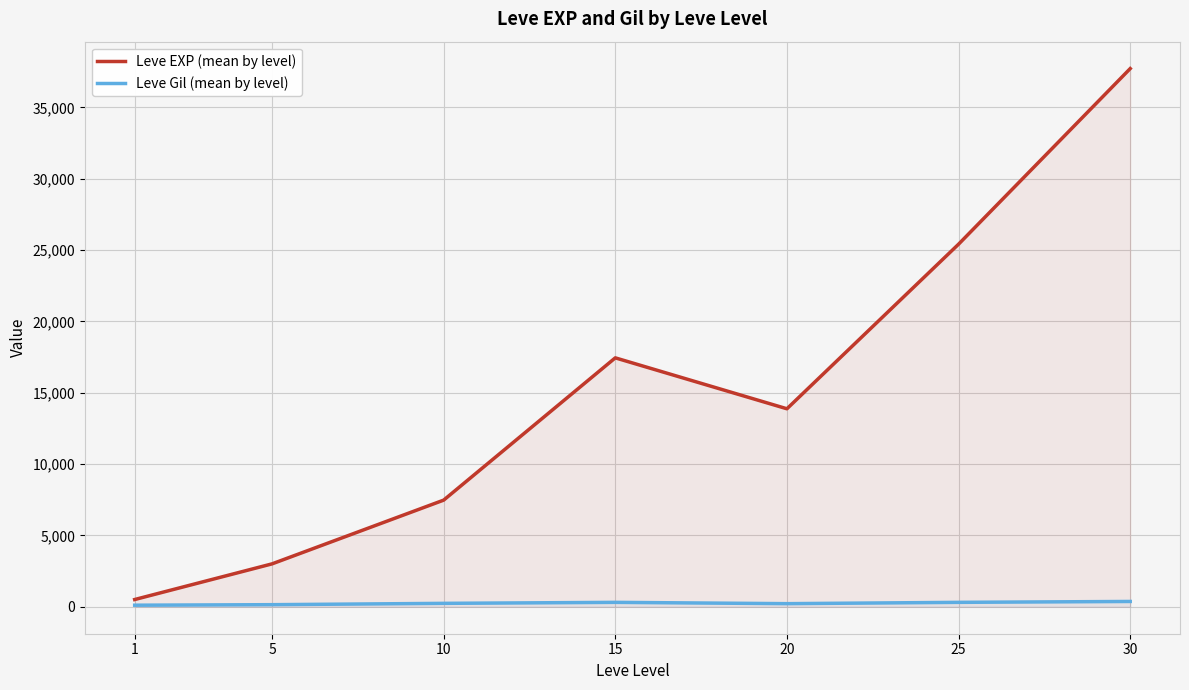

True or false: Leve EXP (mean by level) has more than 0 points higher than both neighbors.

True